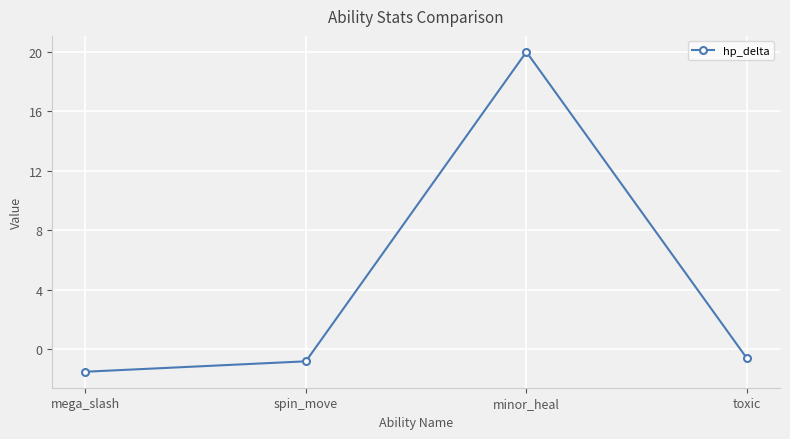

The chart shows a value of -1.5 at mega_slash. True or false?

True